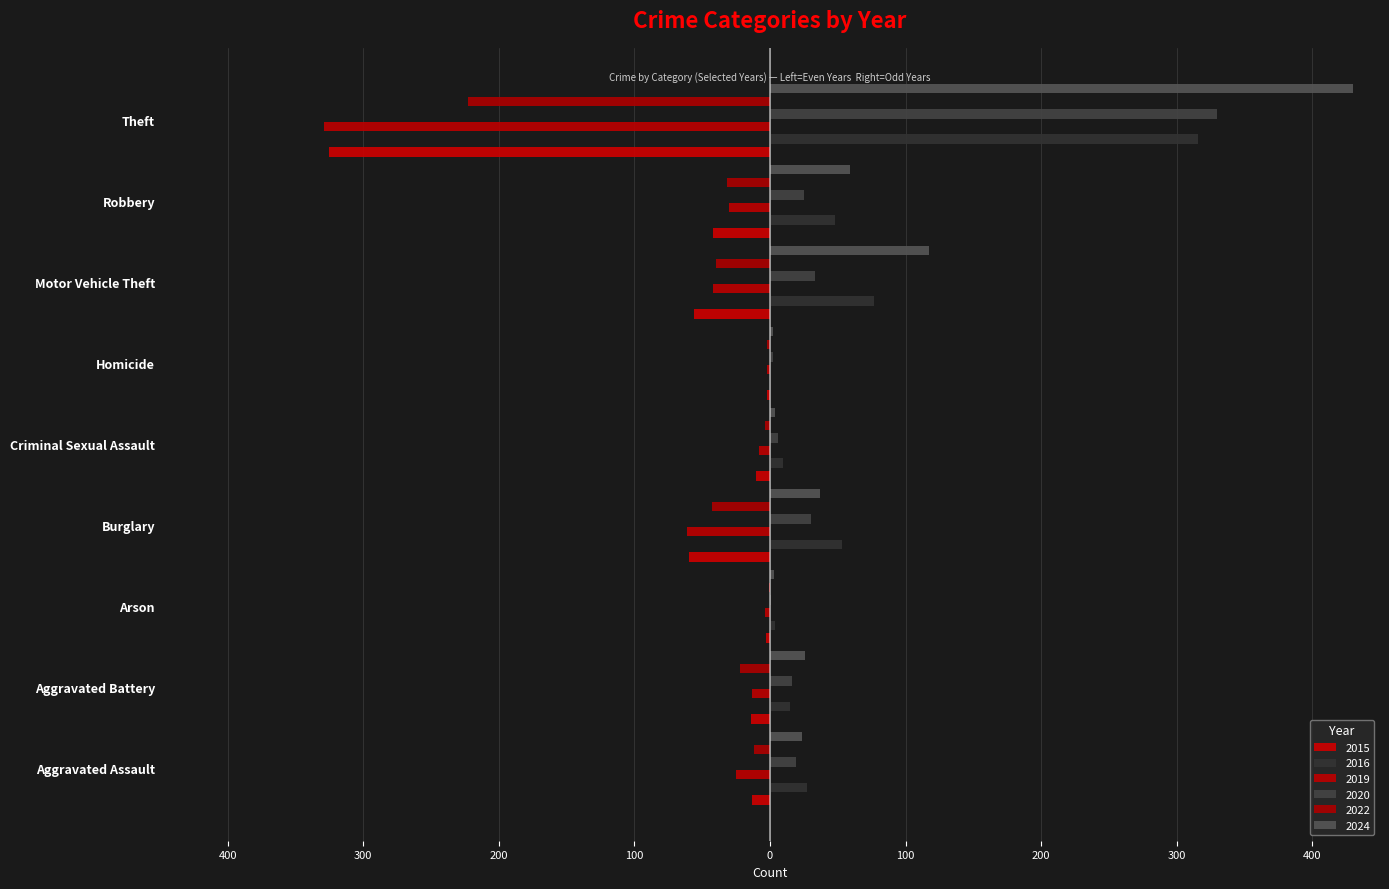

The 2016 series shows 67 at Robbery. True or false?

False